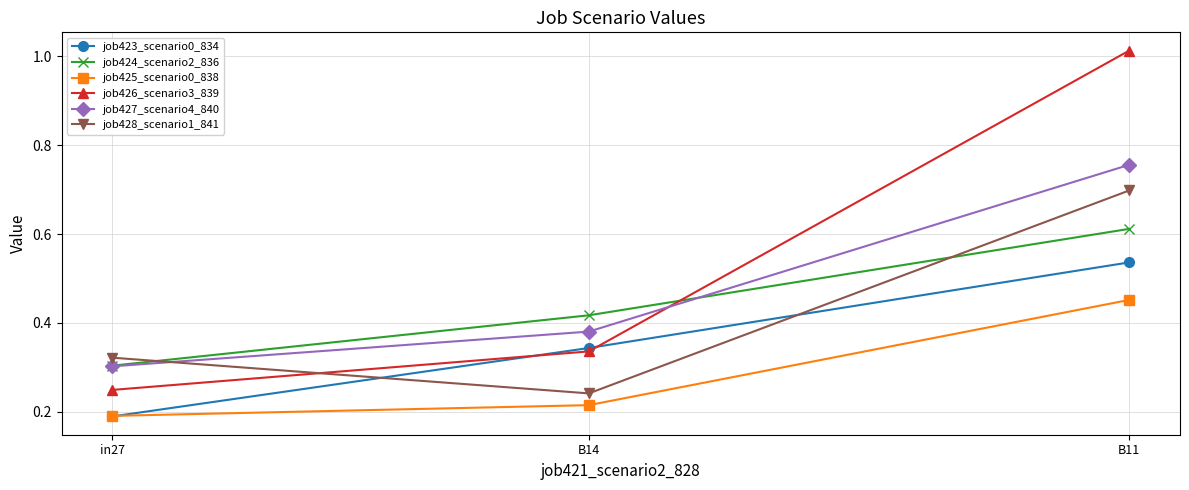

Which category has the lowest value in the job428_scenario1_841 series?

B14